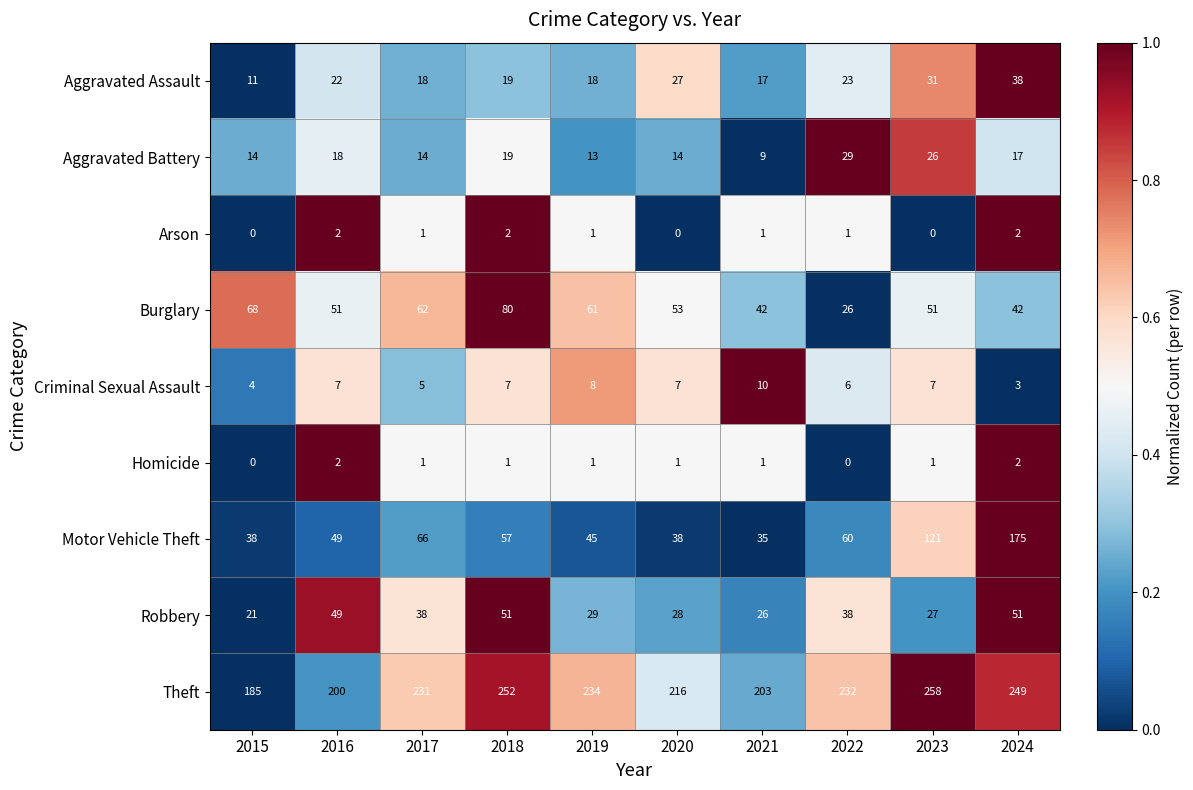

True or false: Aggravated Assault has a value of 17 at 2021.

True